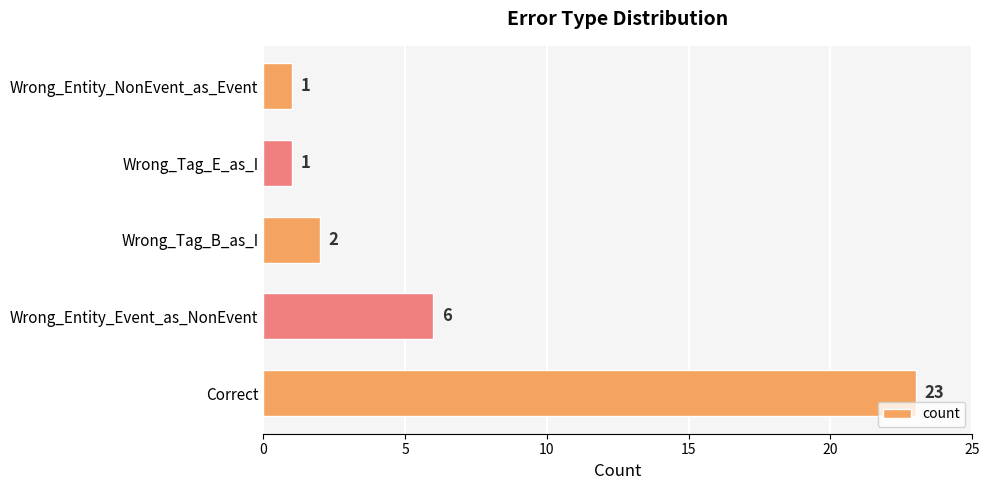

What is the change in value from Wrong_Entity_Event_as_NonEvent to Wrong_Tag_E_as_I?

-5